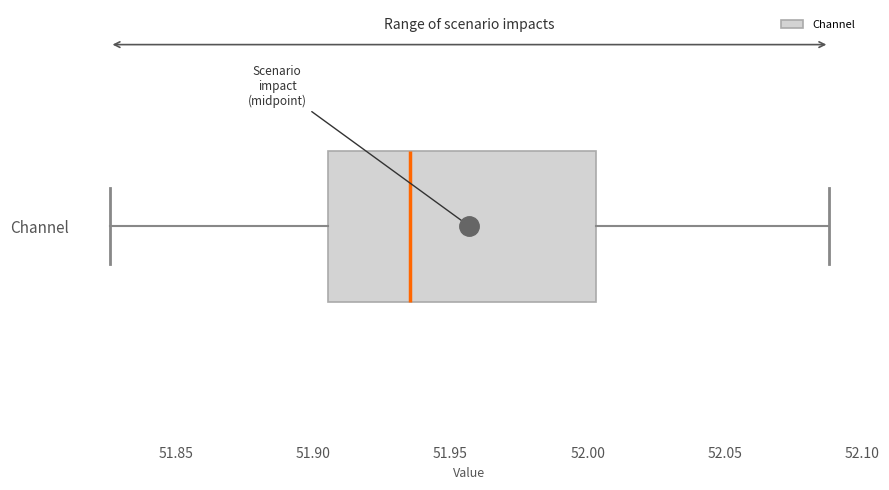

Transcribe this box plot: give where the median line is, the range the box spans, and where the two whiskers end, as read against the x-axis. The values are not printed on the chart, so give them approximately, as read against the axis.

median 51.935, box 51.905 to 52.005, whiskers 51.825 to 52.090